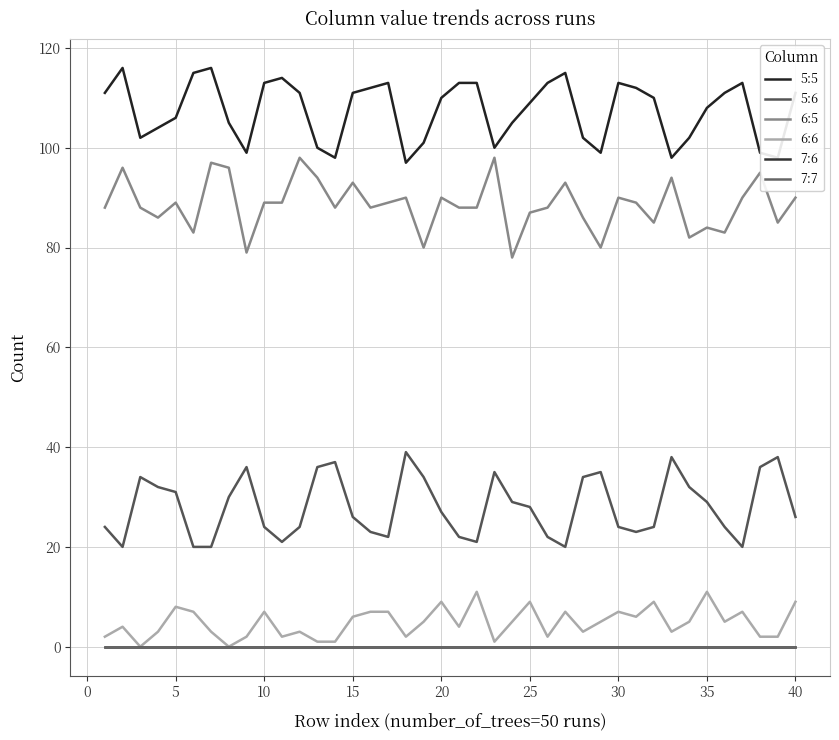

Which series has the largest total across all categories?

5:5